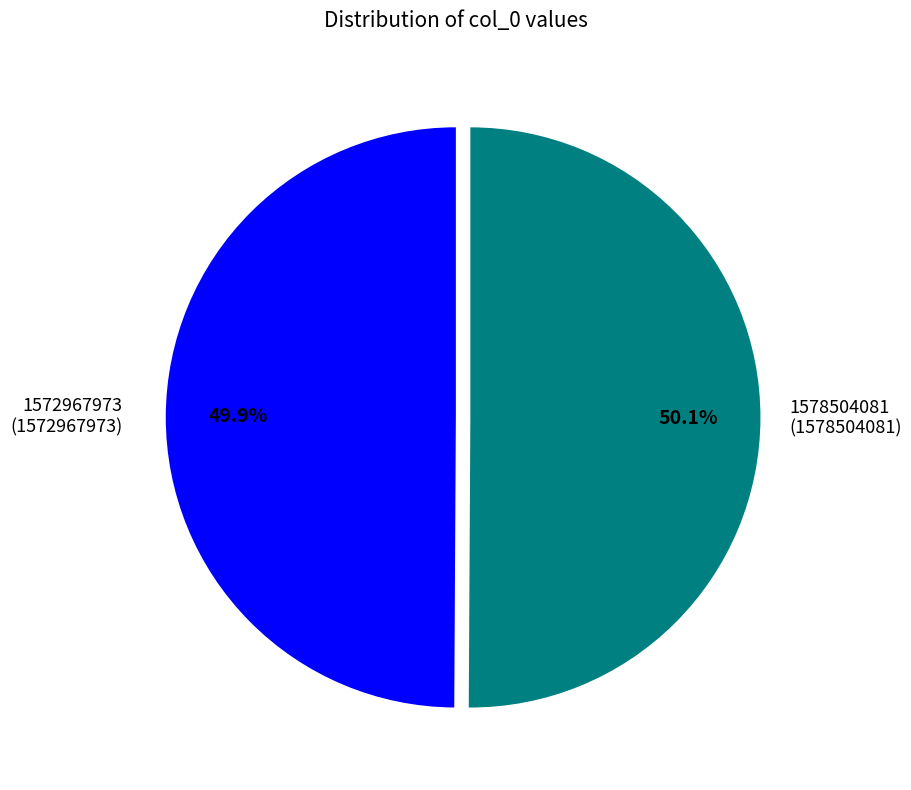

Count the number of slices in the pie.

2